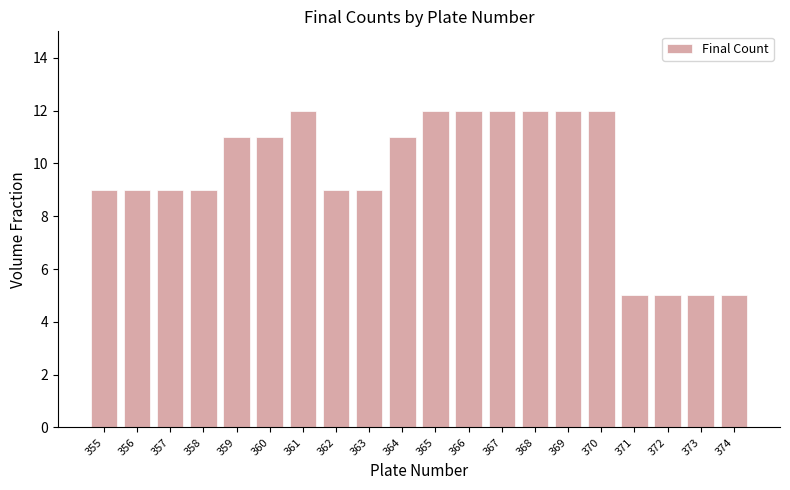

What is the approximate value at 370?

12